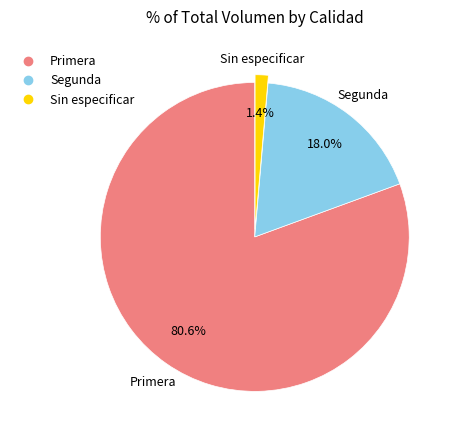

To the nearest percent, what percentage of the pie is Primera?

81%